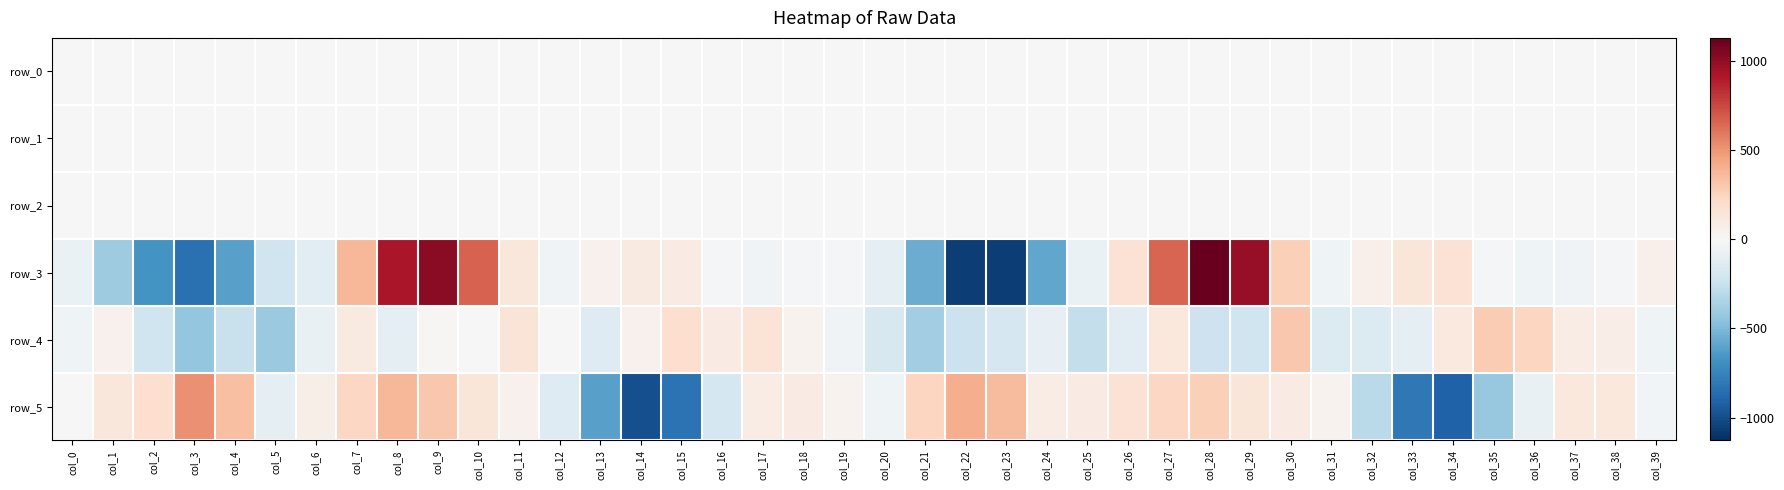

True or false: row_4 has a value of -21.9 at col_39.

False